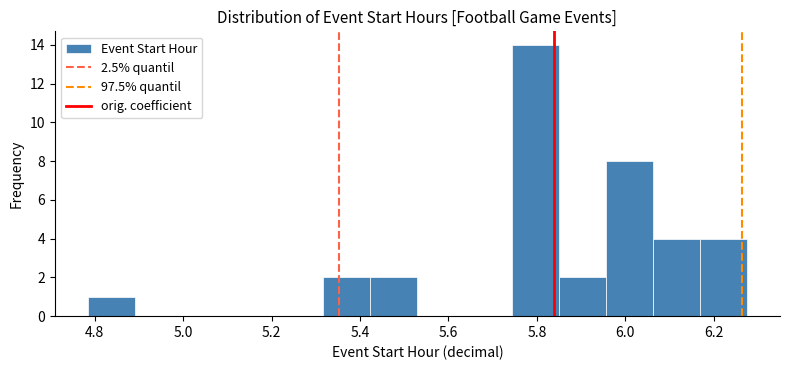

What is the height of the bar covering 5.42 to 5.52 on the x-axis? Neither the bar edges nor the heights are printed on the chart, so give them approximately, as read against the axes.

2